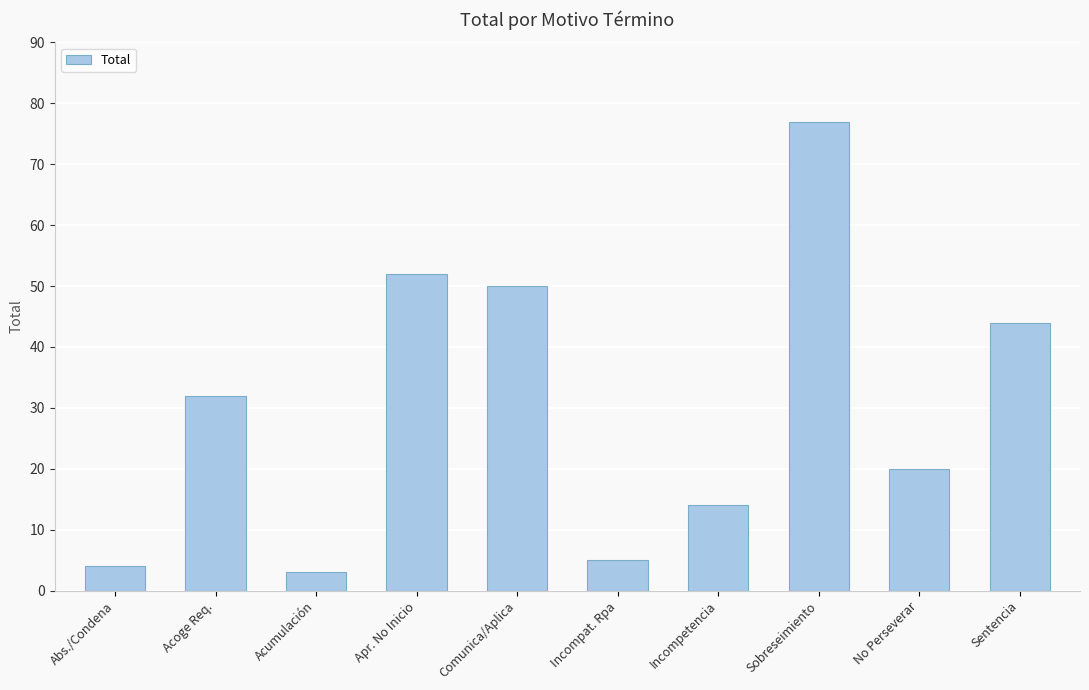

Are the bars grouped side by side (vs. stacked)?

No